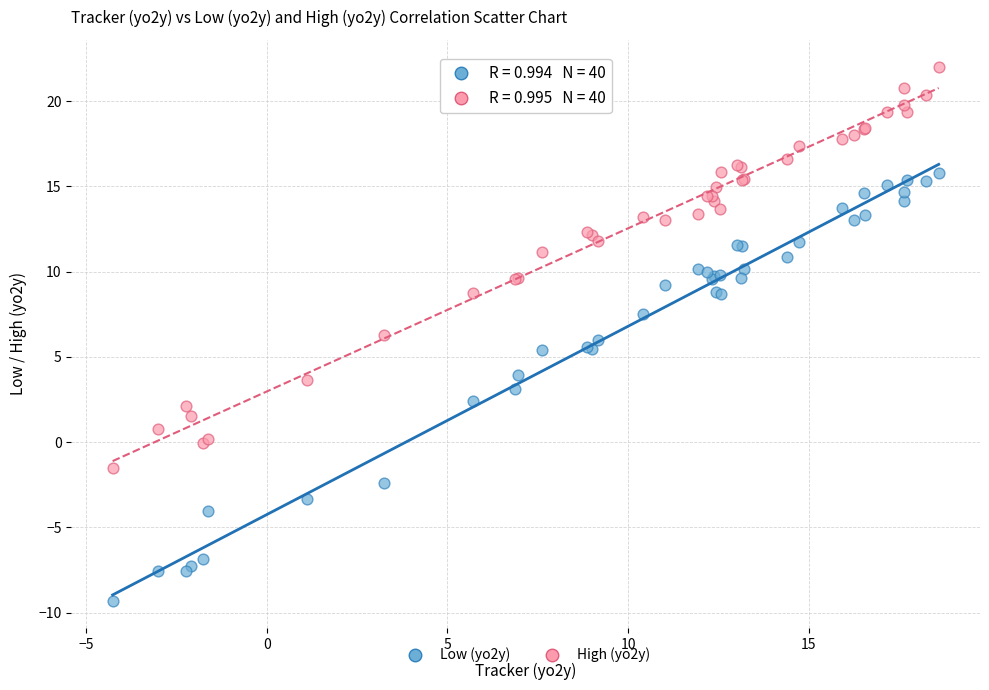

Which series reaches the maximum Y coordinate?

High (yo2y)